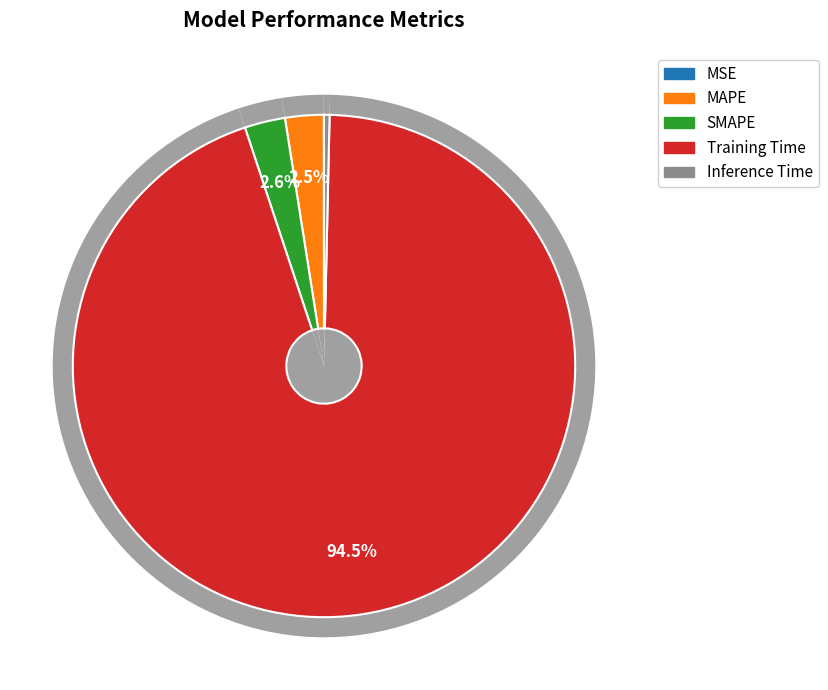

Rank the categories by value from highest to lowest.

Training Time, SMAPE, MAPE, Inference Time, MSE